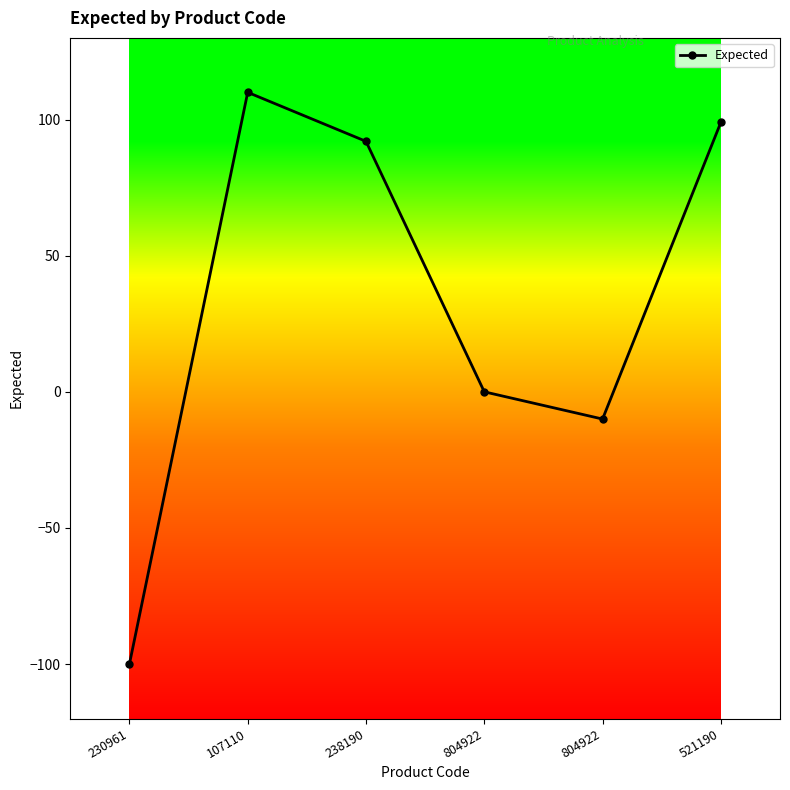

Between 804922 and 107110, which is larger?

107110